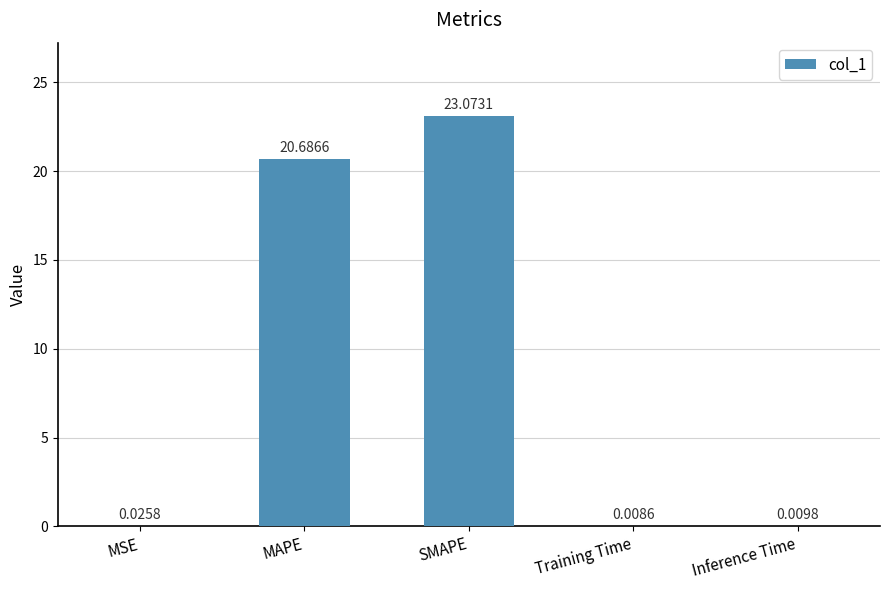

What is the sum of all values?

43.8